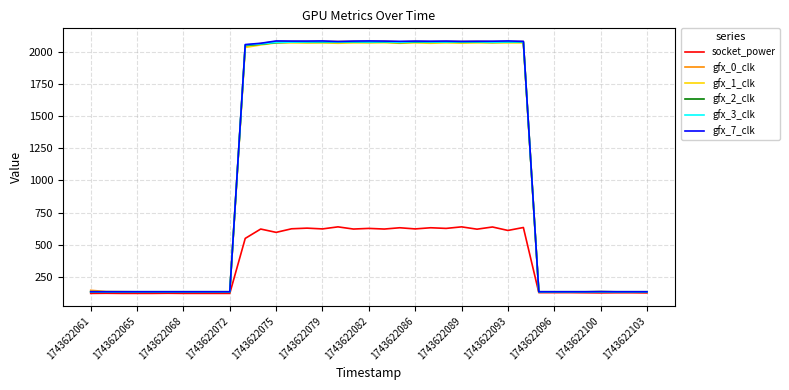

Which series has the largest range (max minus min)?

gfx_7_clk